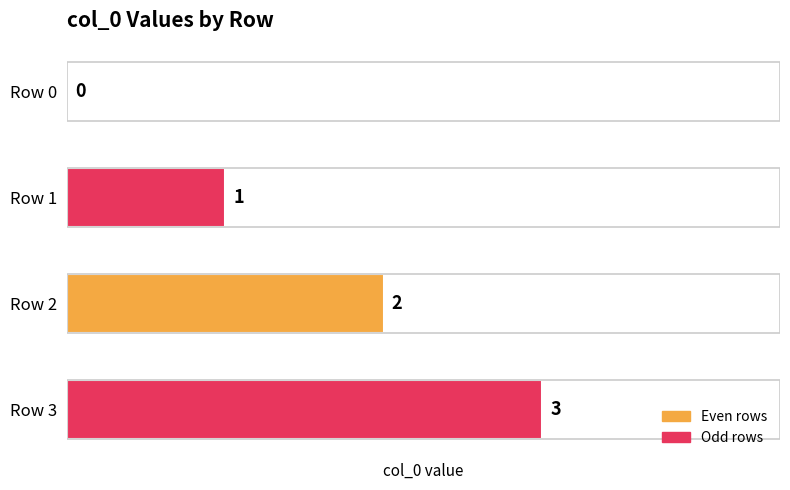

The chart shows a value of 2 at Row 3. True or false?

False